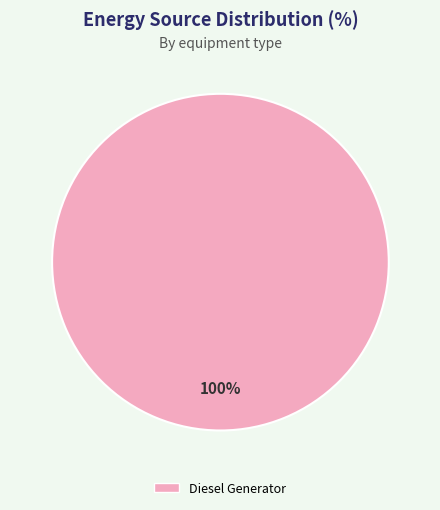

Count the number of slices in the pie.

1